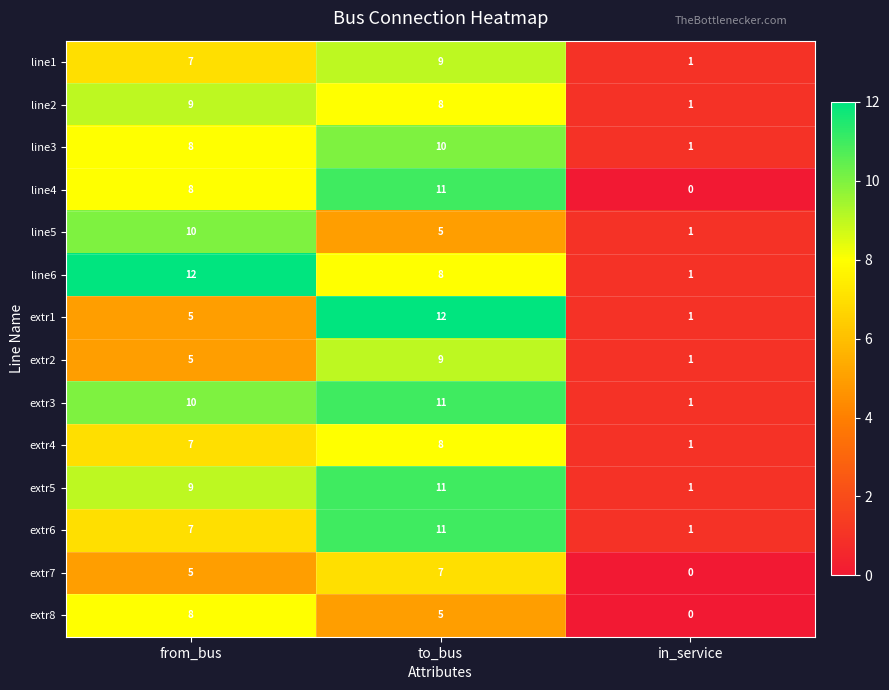

What is the spread (max minus min) of values at to_bus?

7